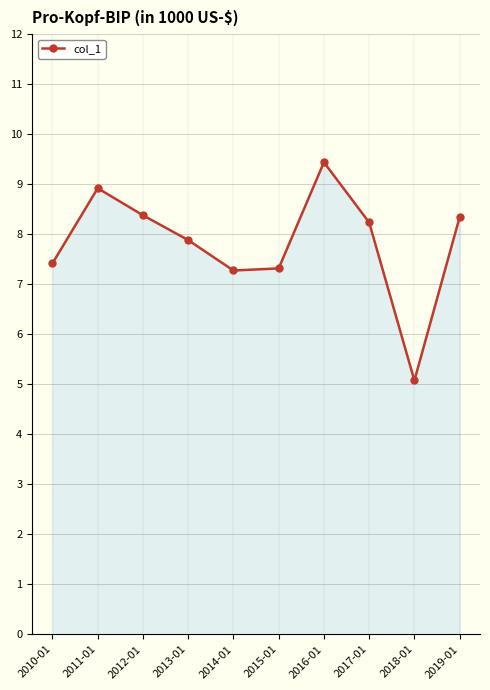

True or false: there are more than 0 points higher than both neighbors.

True